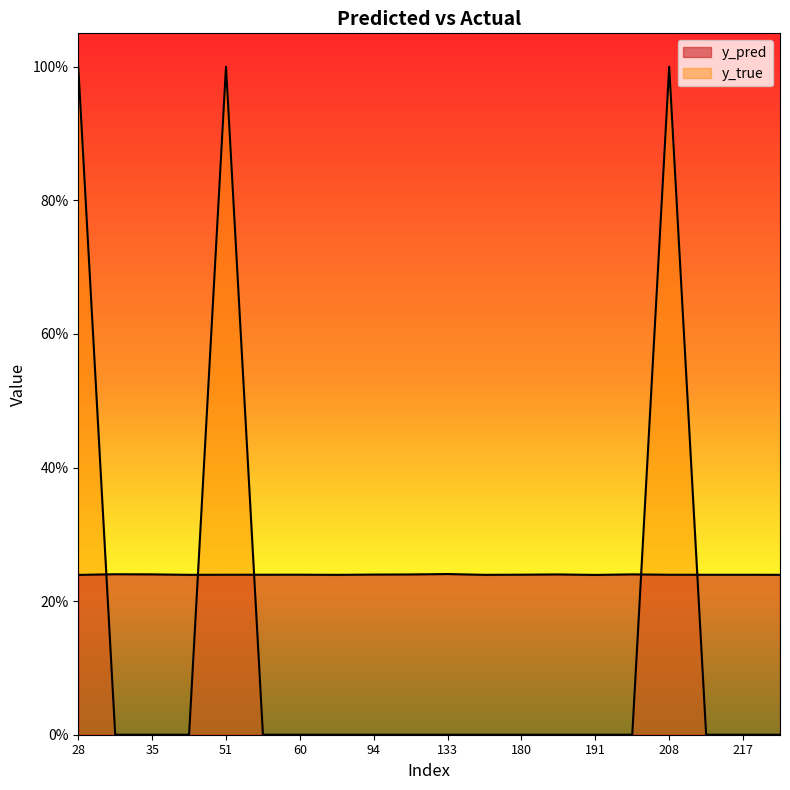

The value of y_true at 208 is 1.0. True or false?

True